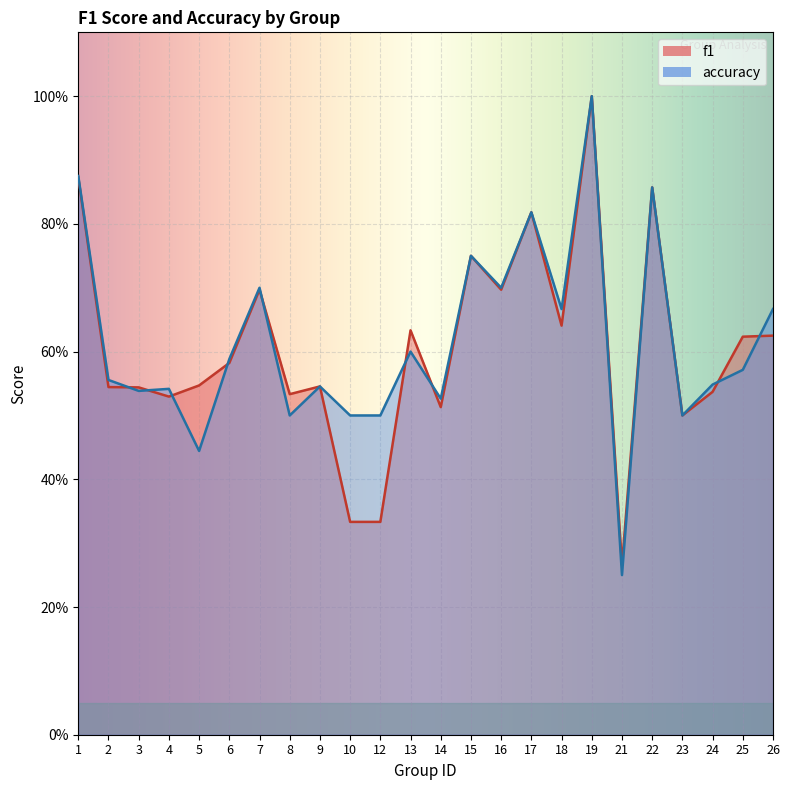

What is the sum of all f1 values?

14.5